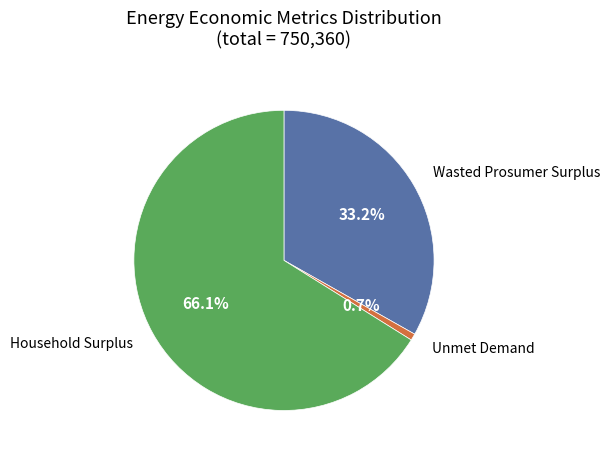

Is there a majority slice in this chart?

Yes